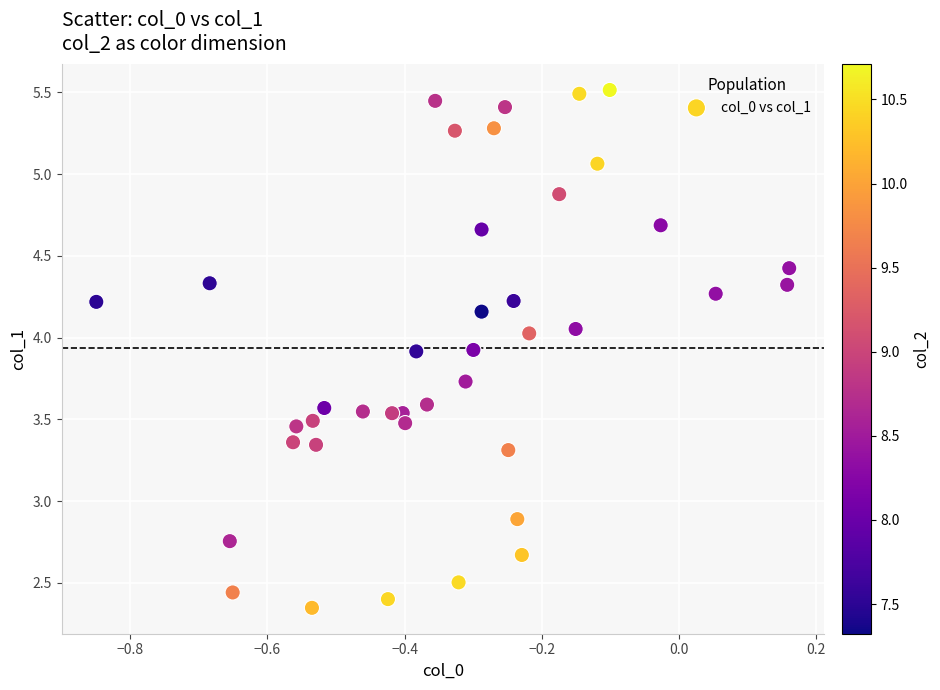

What Y value in the scatter plot is closest to 3?

2.9